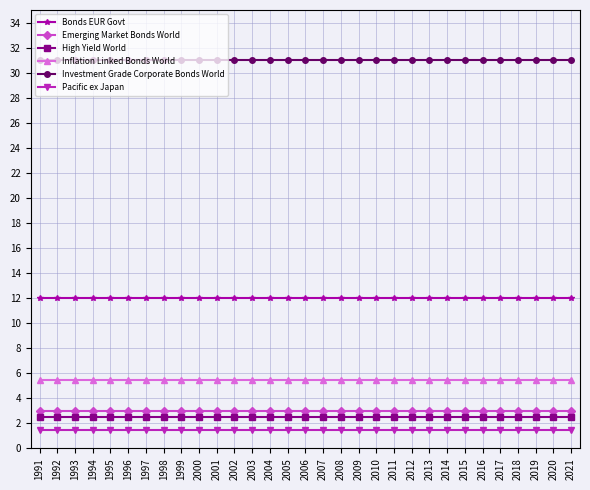

What is the minimum value shown in the chart?

1.5